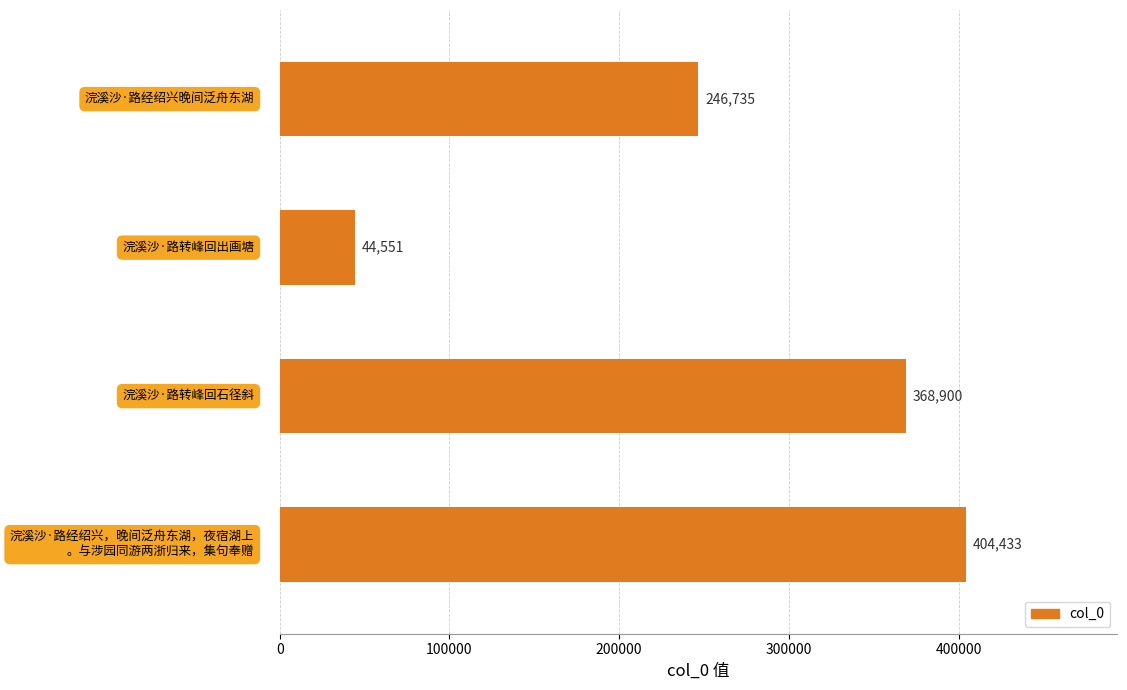

Rank the categories by value from lowest to highest.

浣溪沙·路转峰回出画塘, 浣溪沙·路经绍兴晚间泛舟东湖, 浣溪沙·路转峰回石径斜, 浣溪沙·路经绍兴，晚间泛舟东湖，夜宿湖上。与涉园同游两浙归来，集句奉赠